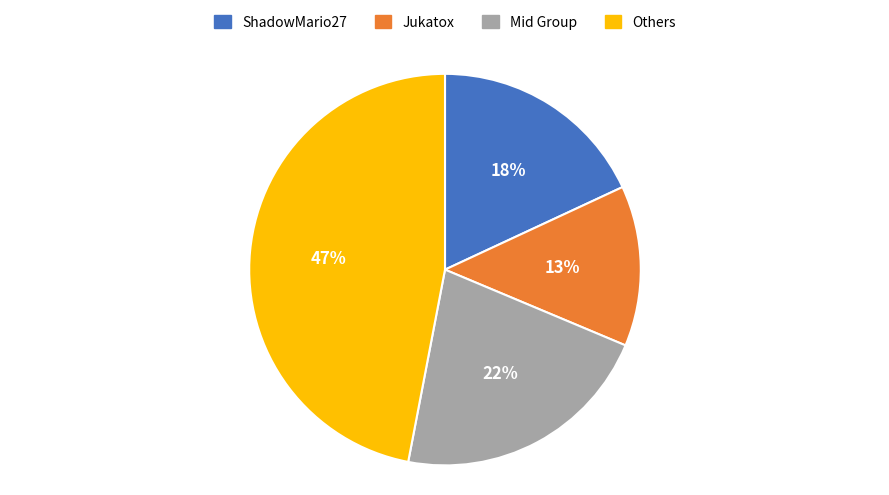

Is there a majority slice in this chart?

No